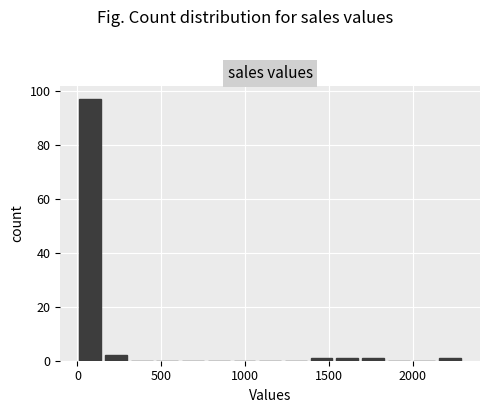

Around what value on the x-axis is the tallest bar? Give the approximate position of its centre, as read against the axis.

100